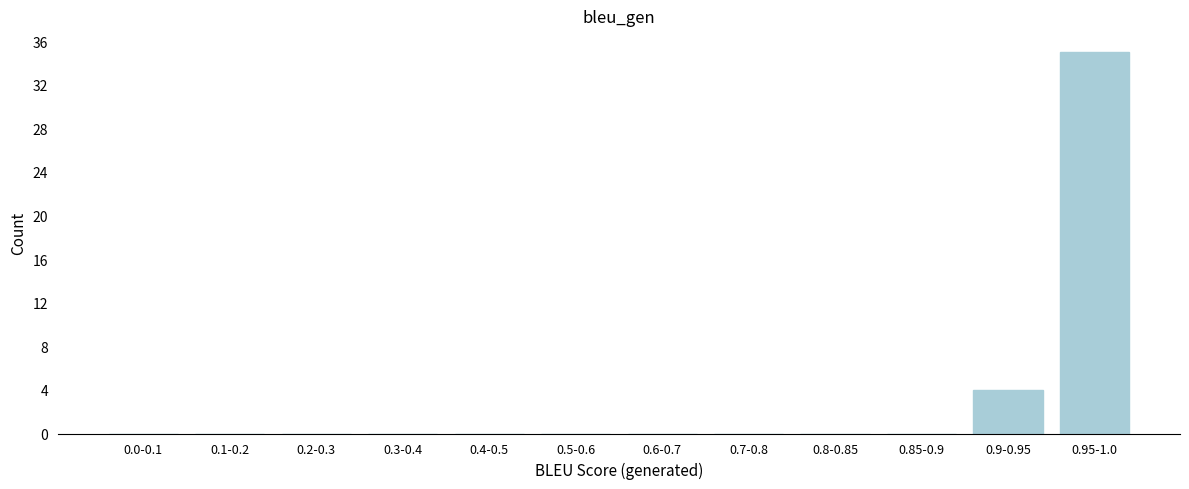

Reading right to left, transcribe all the data shown in this chart.

0.95-1.0=35	0.9-0.95=4	0.85-0.9=0	0.8-0.85=0	0.7-0.8=0	0.6-0.7=0	0.5-0.6=0	0.4-0.5=0	0.3-0.4=0	0.2-0.3=0	0.1-0.2=0	0.0-0.1=0